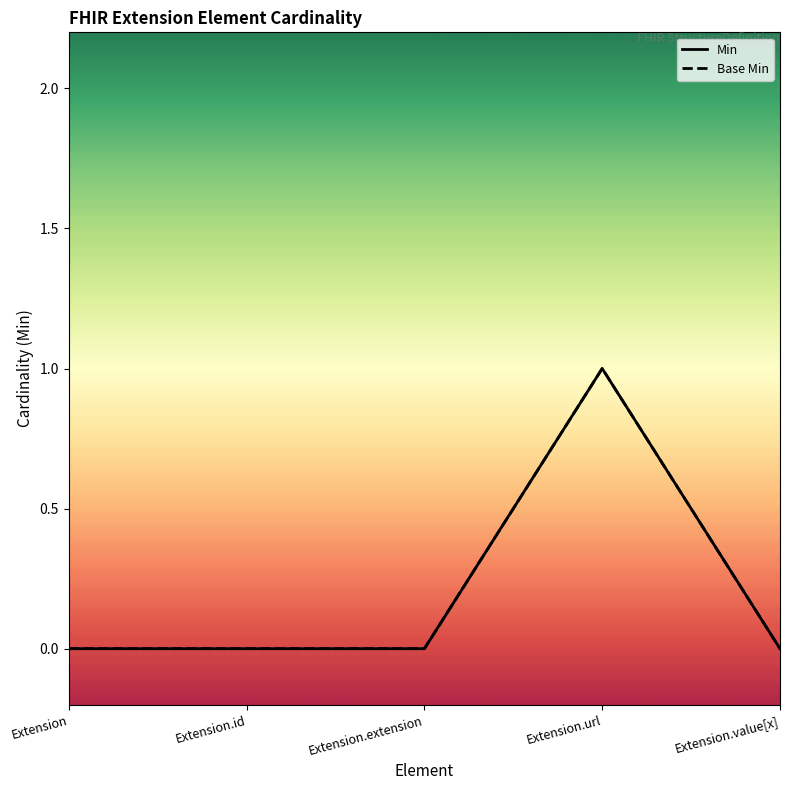

How many lines are shown in the chart?

2